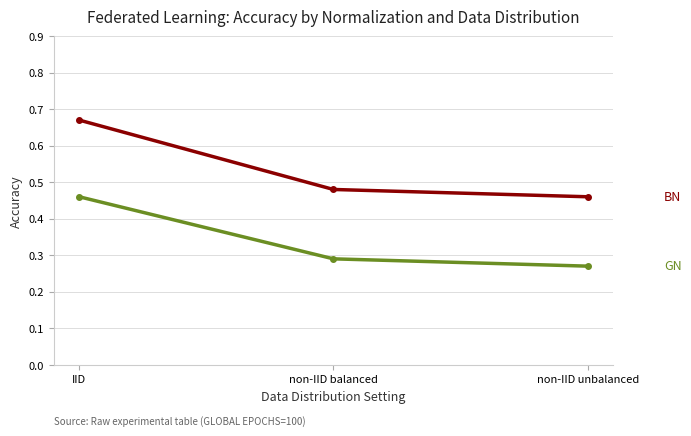

How many categories are shown in the chart?

3